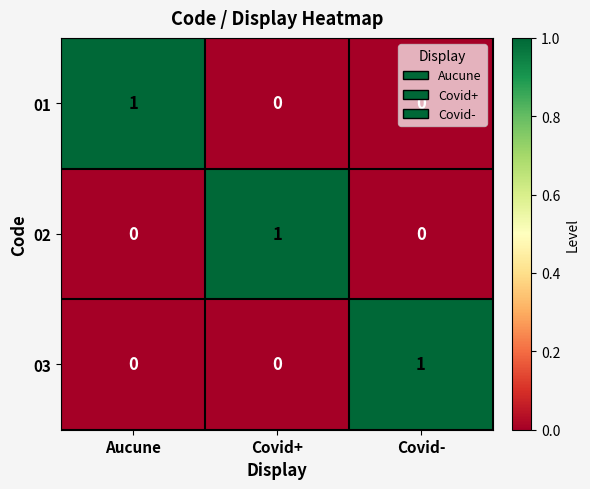

Is the value of 01 at Aucune greater than the value of 02 at Covid-?

Yes